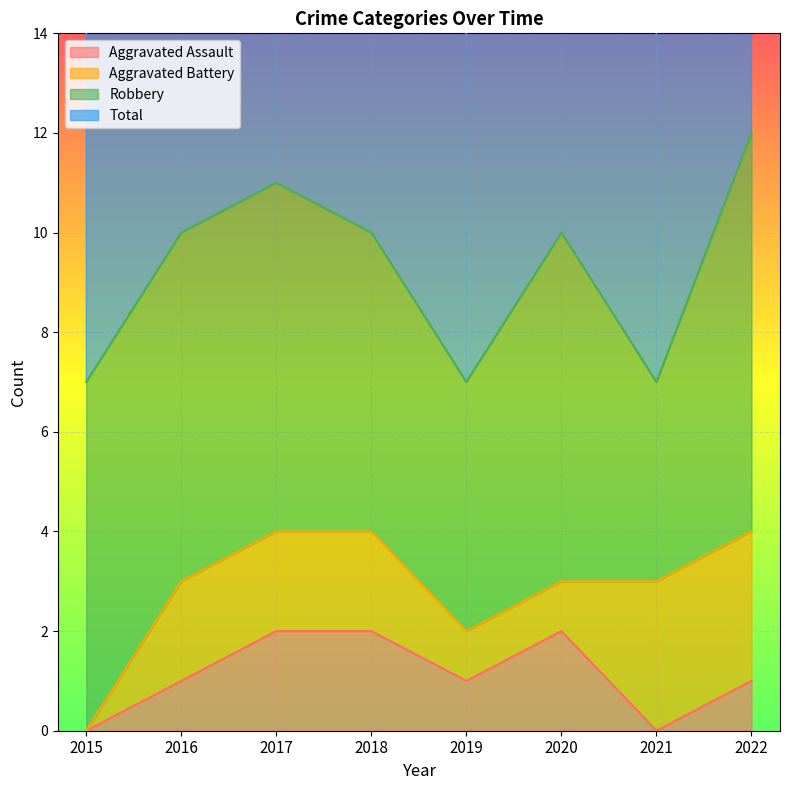

What is the difference between the maximum and second lowest values in the Aggravated Assault series?

2